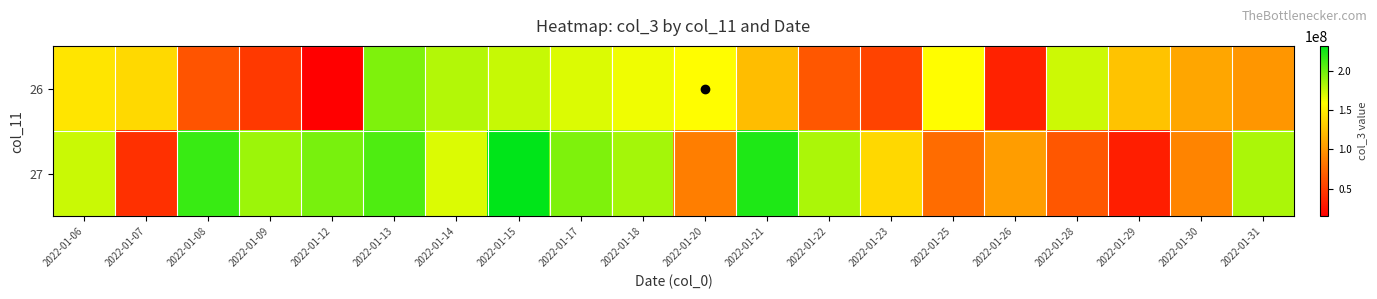

Reading right to left, extract all data points from this chart.

26: 2022-01-31=99998832	2022-01-30=109045640	2022-01-29=124811304	2022-01-28=173433744	2022-01-26=34080064	2022-01-25=157978744	2022-01-23=53119088	2022-01-22=63710120	2022-01-21=121508896	2022-01-20=158439992	2022-01-18=163402920	2022-01-17=169525432	2022-01-15=174830104	2022-01-14=180229480	2022-01-13=195049328	2022-01-12=14560976	2022-01-09=47098624	2022-01-08=62519392	2022-01-07=138201176	2022-01-06=144391608
27: 2022-01-31=182735080	2022-01-30=89634360	2022-01-29=31864912	2022-01-28=64249992	2022-01-26=103787256	2022-01-25=76073088	2022-01-23=137164200	2022-01-22=182735080	2022-01-21=222842264	2022-01-20=86435480	2022-01-18=184313384	2022-01-17=195191408	2022-01-15=231471192	2022-01-14=169525432	2022-01-13=208670984	2022-01-12=197341656	2022-01-09=186783192	2022-01-08=215128272	2022-01-07=42253592	2022-01-06=174159576